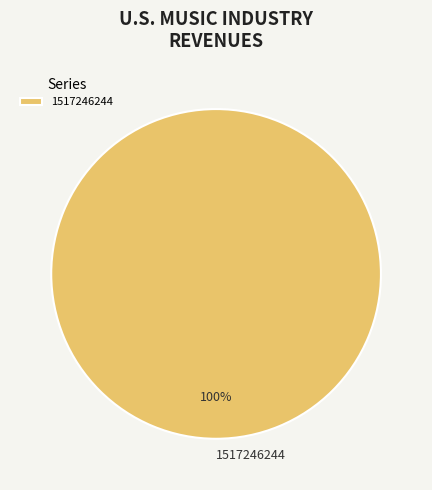

The 1517246244 slice represents 100% of the pie. True or false?

True